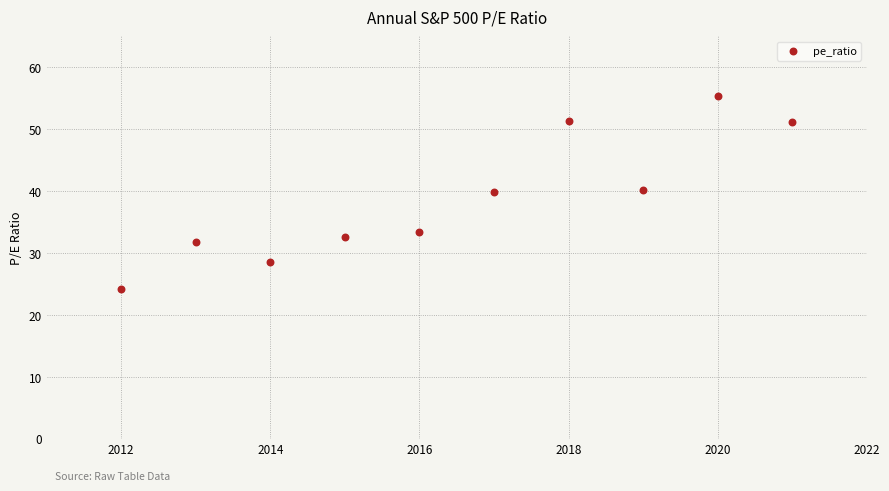

What is the average X value?

2016.5